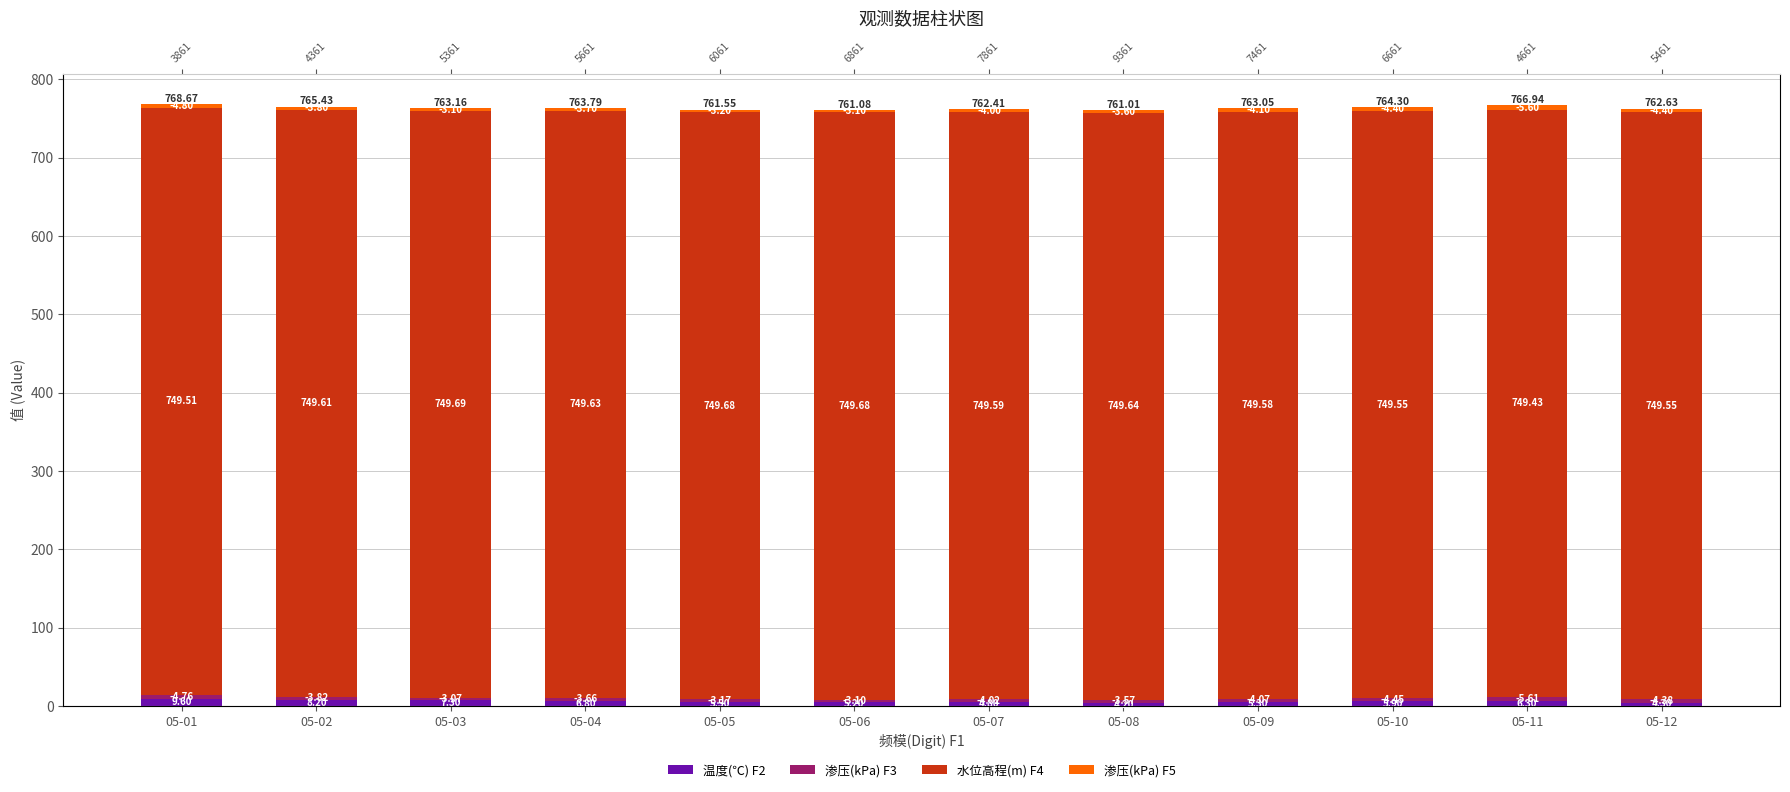

What is the value of the 渗压(kPa) F3 bar at the 4th from the left?

3.7